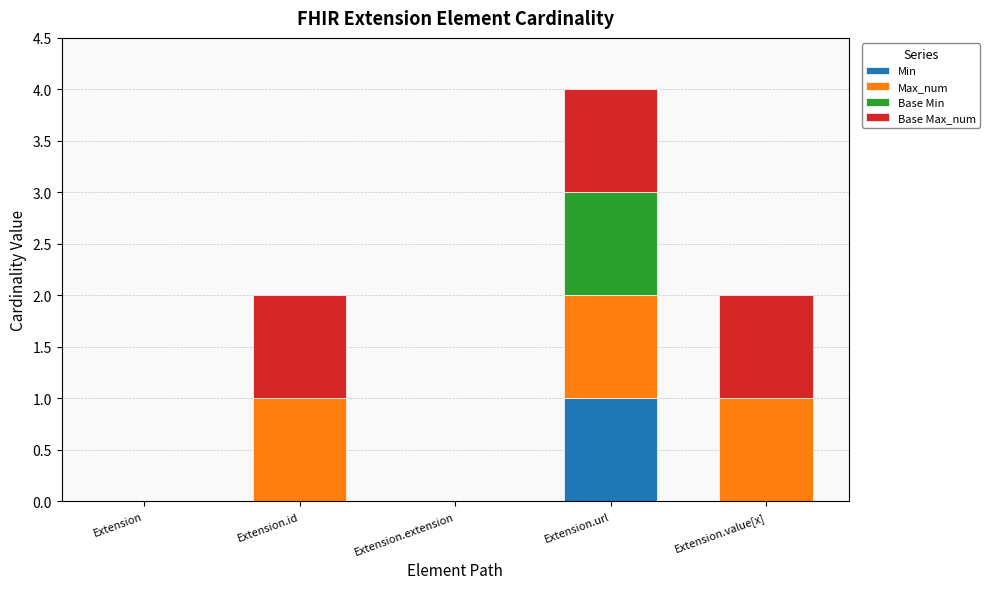

Reading right to left, what are the values for Min?

Extension.value[x]=0	Extension.url=1	Extension.extension=0	Extension.id=0	Extension=0